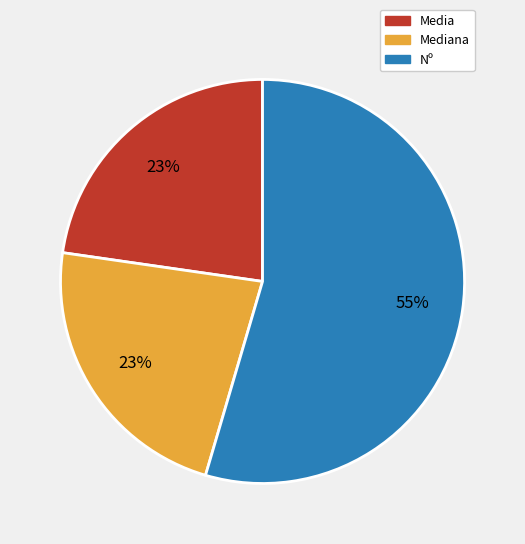

To the nearest percent, what is the average slice percentage?

33%